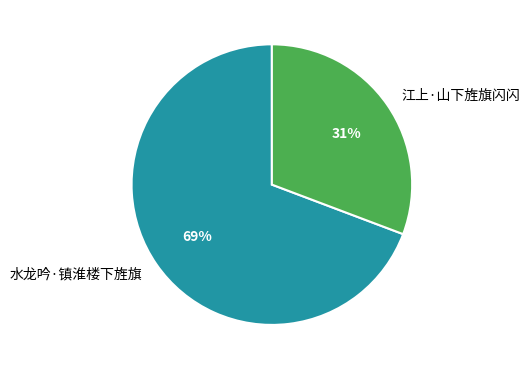

To the nearest percent, what percentage of the pie is 江上·山下旌旗闪闪?

31%